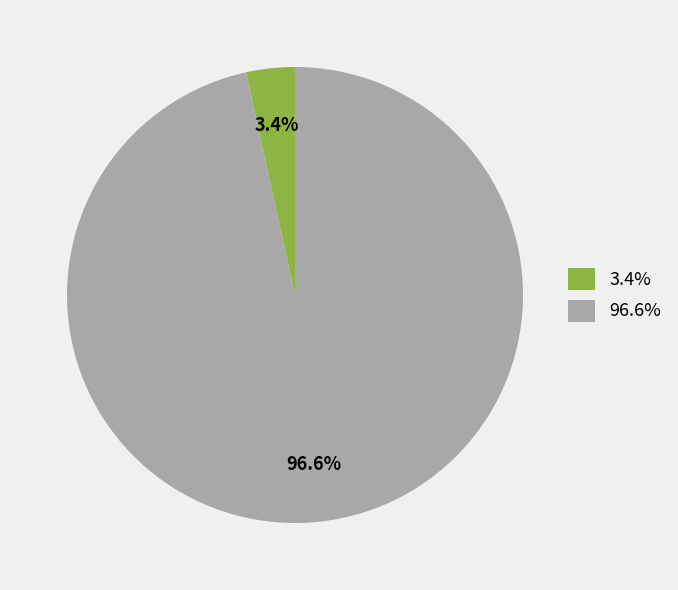

Which slice is the smallest?

3.4%